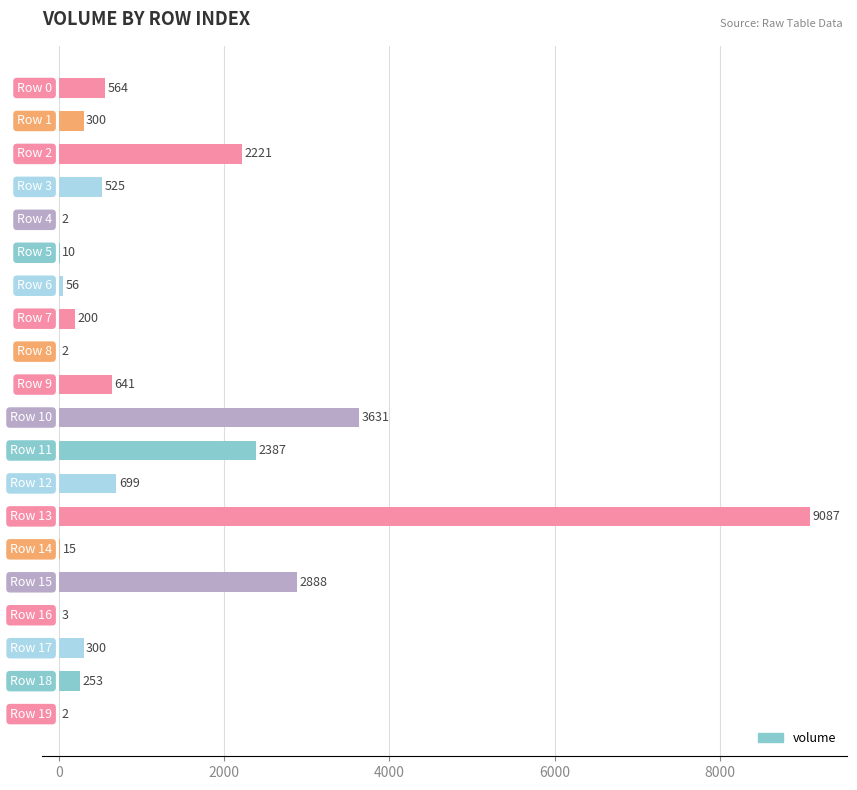

What is the difference between the second highest and minimum values?

3629.4